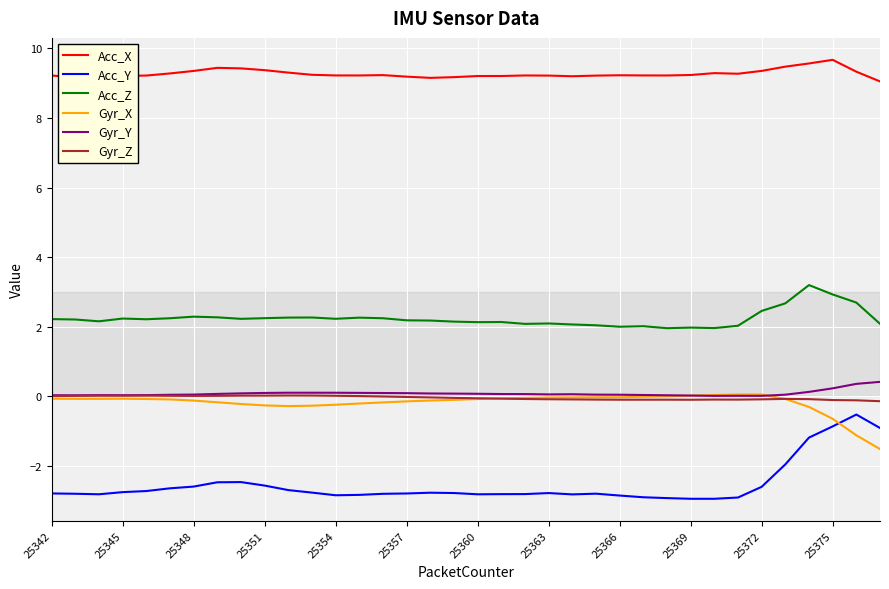

What is the maximum value shown in the chart?

9.7